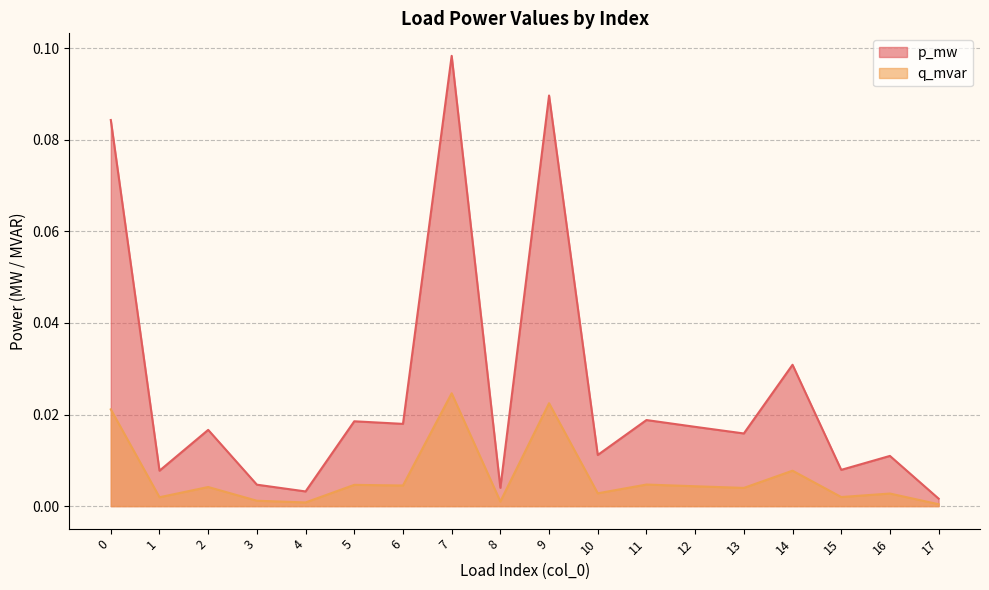

In q_mvar, how many points are lower than both neighbors (excluding endpoints)?

7